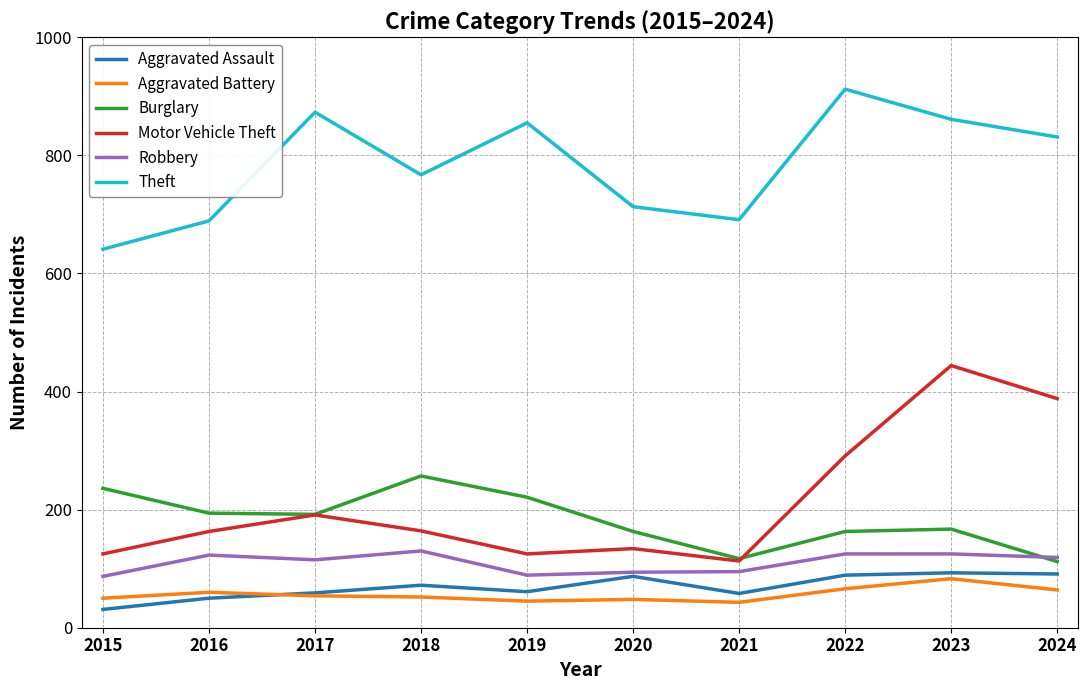

What is the approximate value of Aggravated Battery at 2016?

60